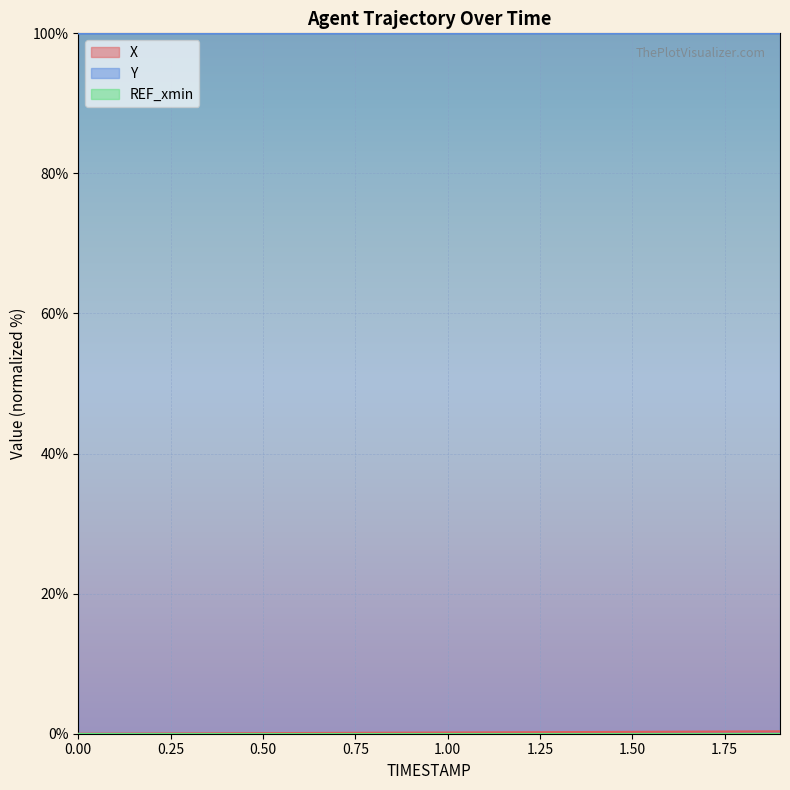

True or false: Y and X intersect in this chart.

False